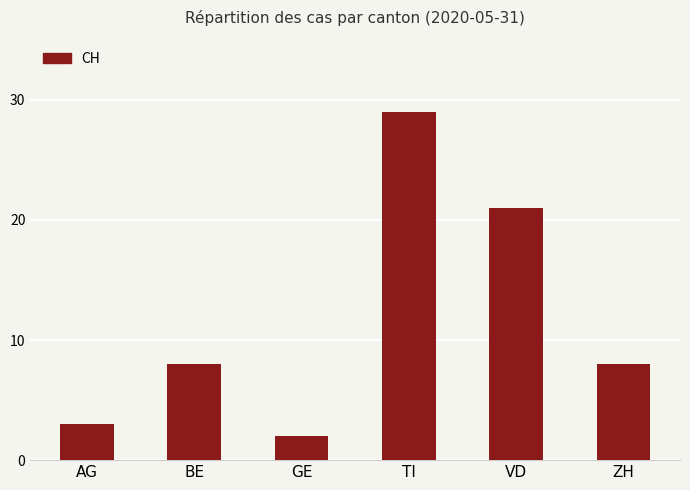

Read the value at TI, to the nearest 5.

30